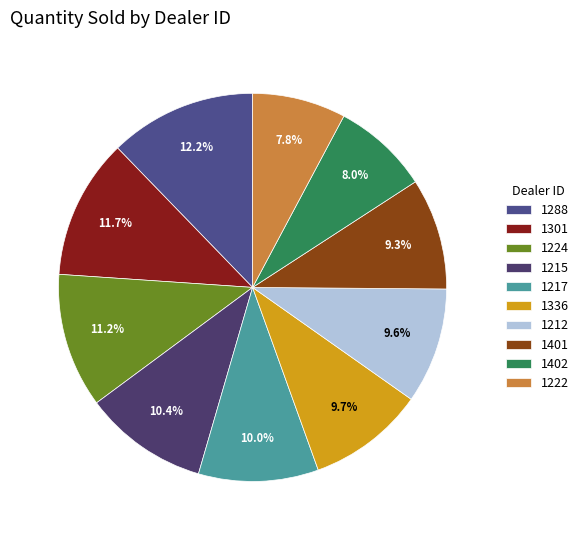

Is there any slice that represents more than half of the pie?

No